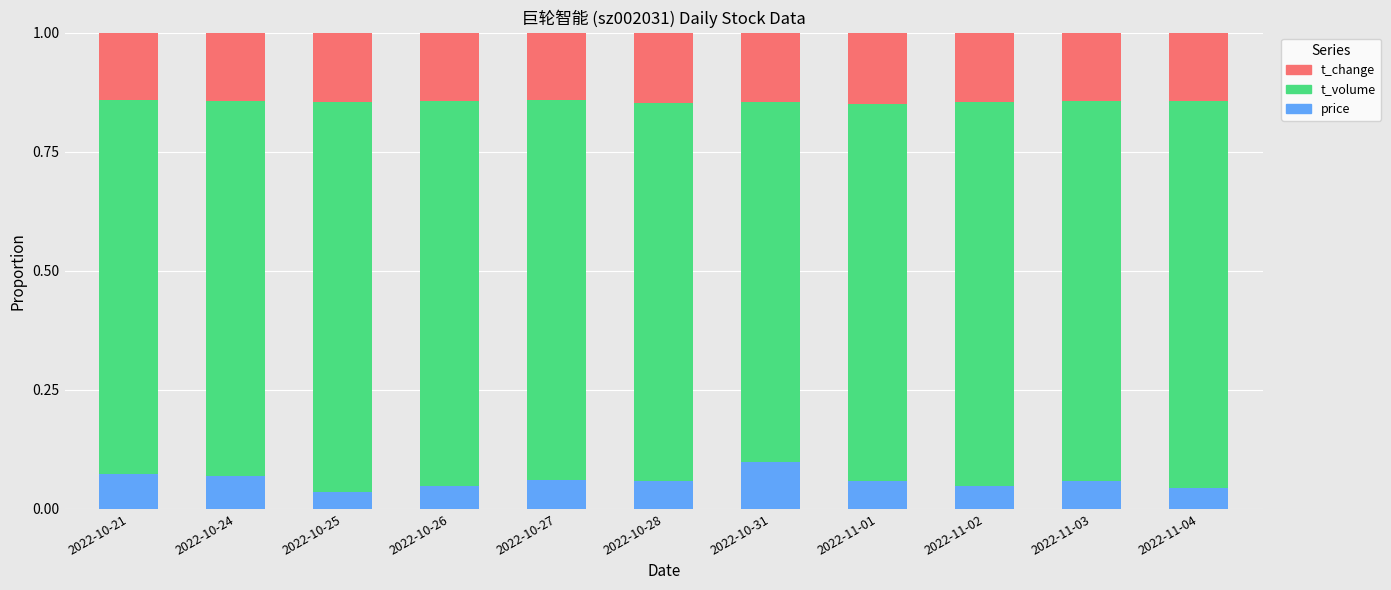

What is the sum of all price values?

0.7